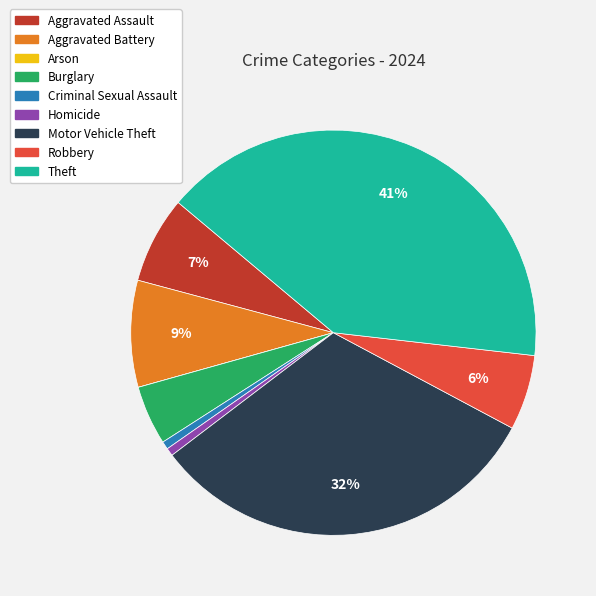

Is there any slice that represents more than half of the pie?

No